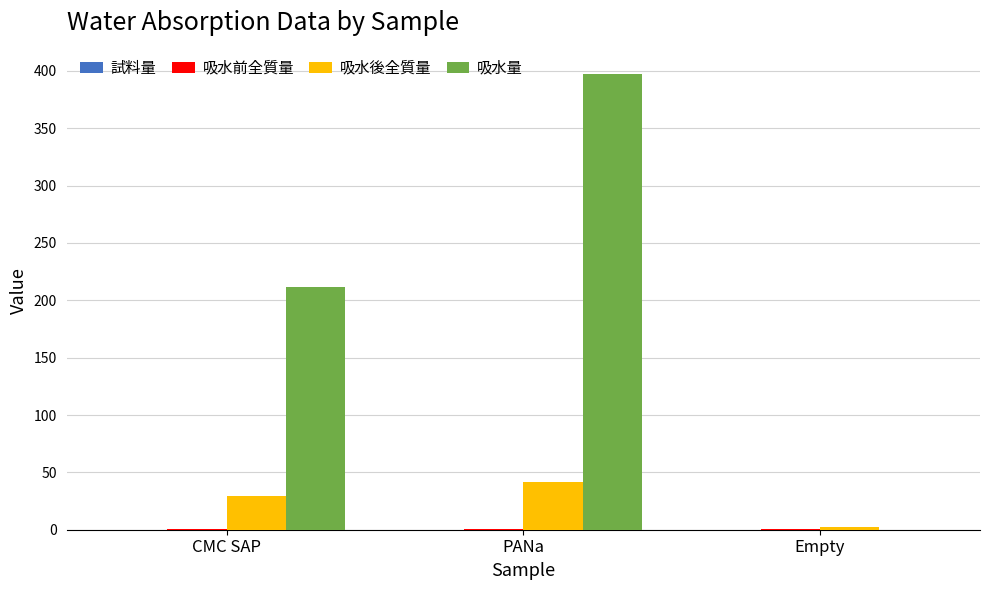

At which label is 吸水後全質量 closest to 22?

CMC SAP